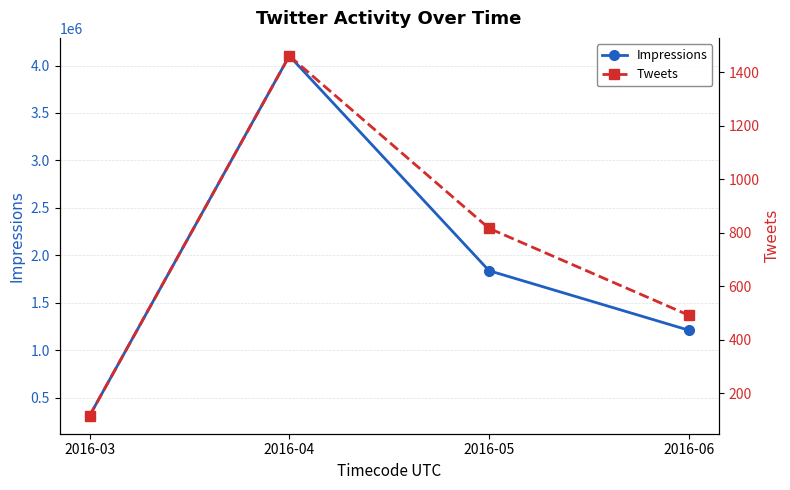

List the series in order of their peak value, highest first.

Impressions, Tweets